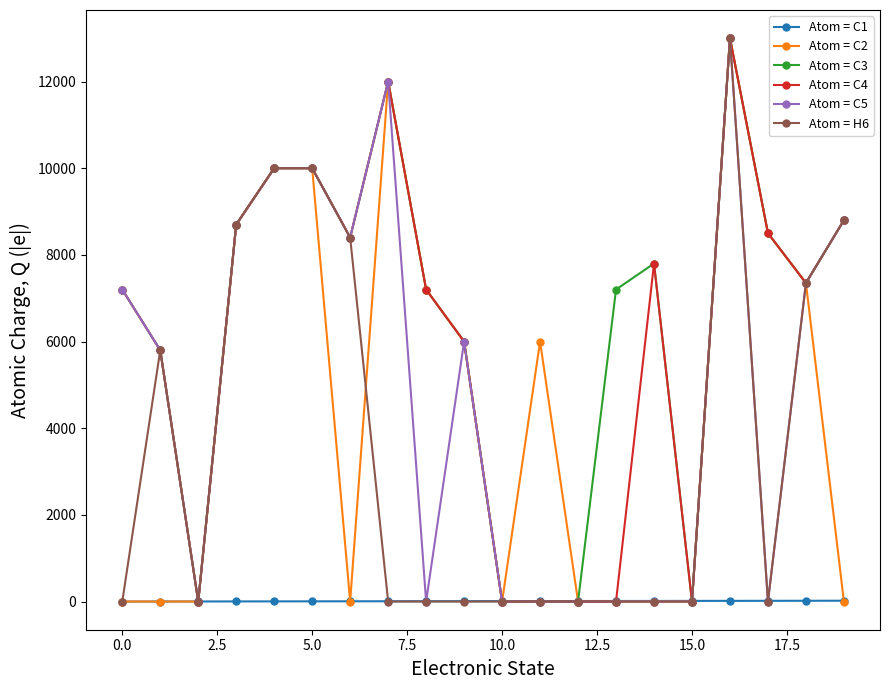

How many values in the Atom = H6 series exceed 0?

8